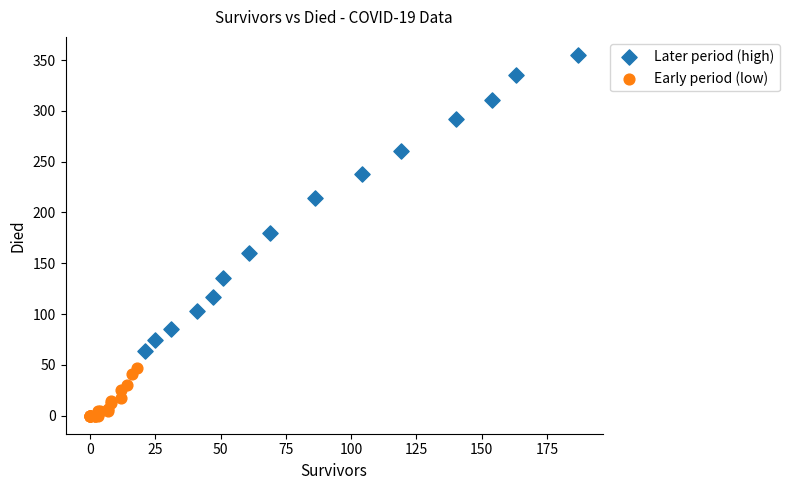

Which series contains the highest Y value?

Later period (high)